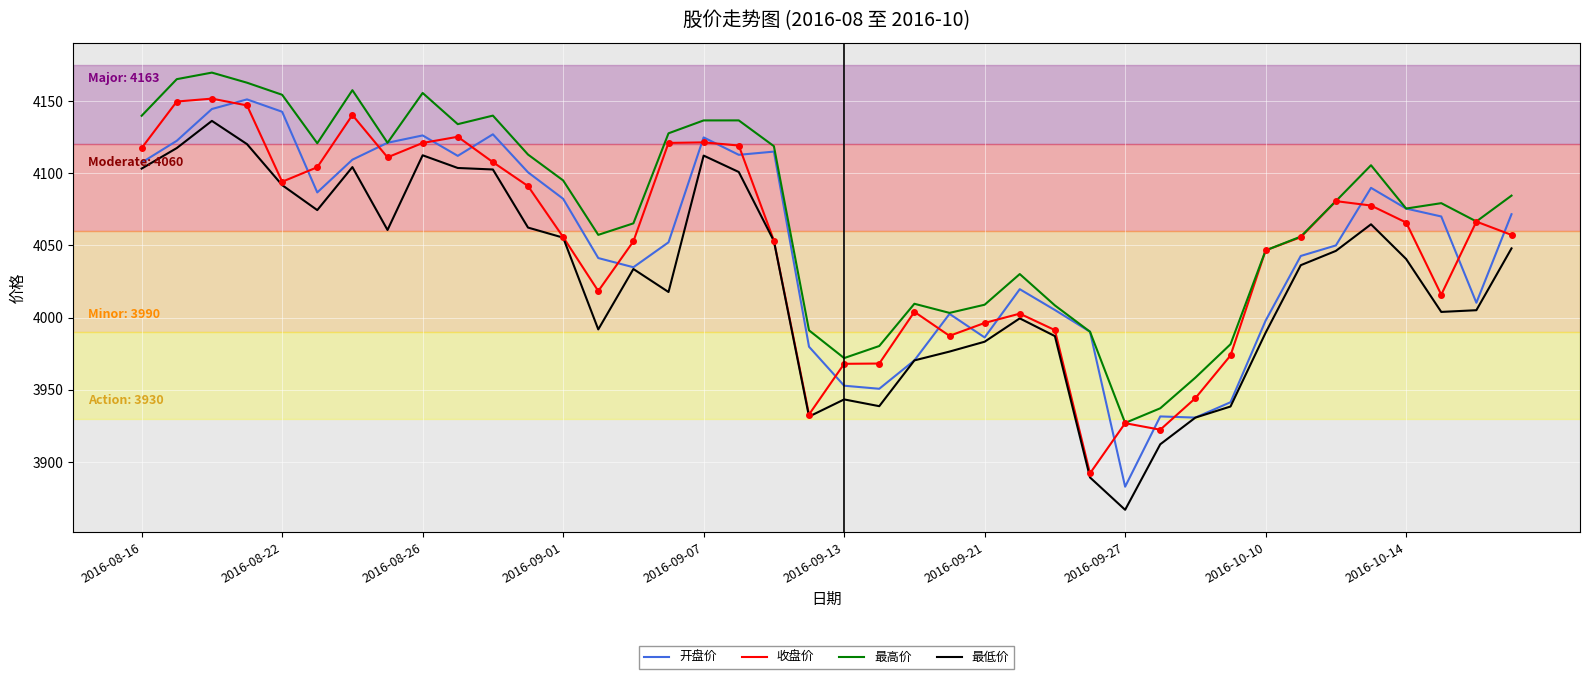

Does the chart have visible grid lines?

Yes